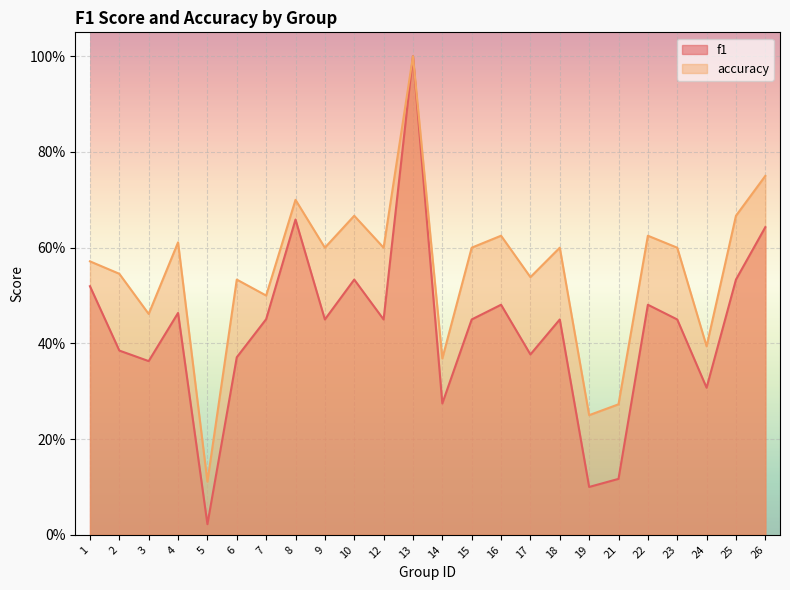

Does the chart display data point markers on the line(s)?

No